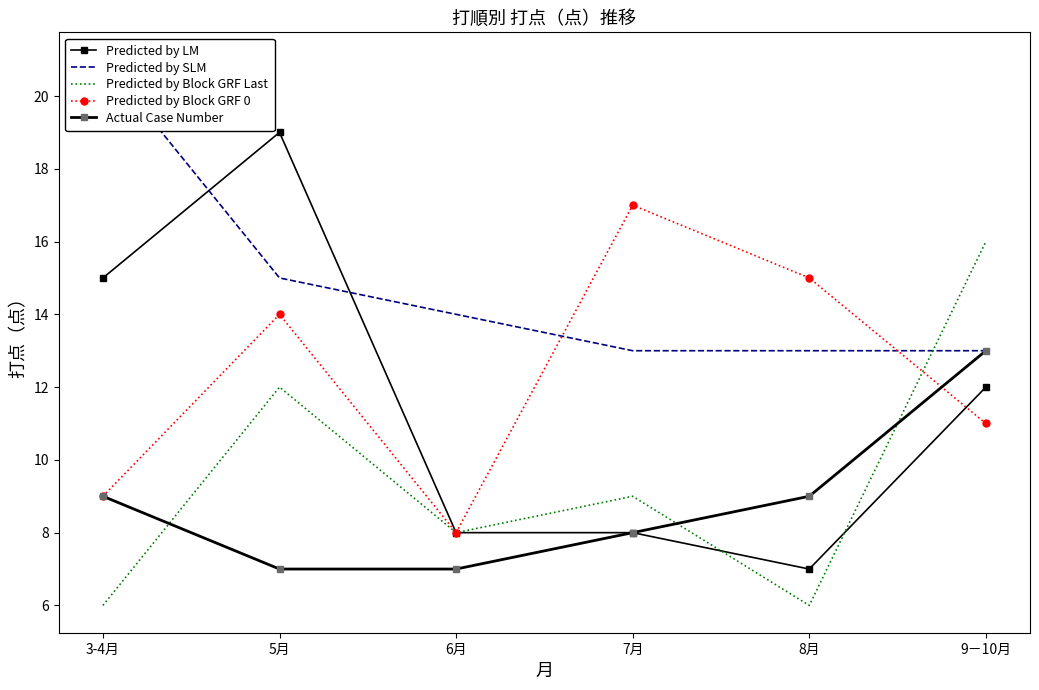

Reading left to right, transcribe all the data shown in this chart.

Predicted by LM: 15	19	8	8	7	12
Predicted by SLM: 21	15	14	13	13	13
Predicted by Block GRF Last: 6	12	8	9	6	16
Predicted by Block GRF 0: 9	14	8	17	15	11
Actual Case Number: 9	7	7	8	9	13